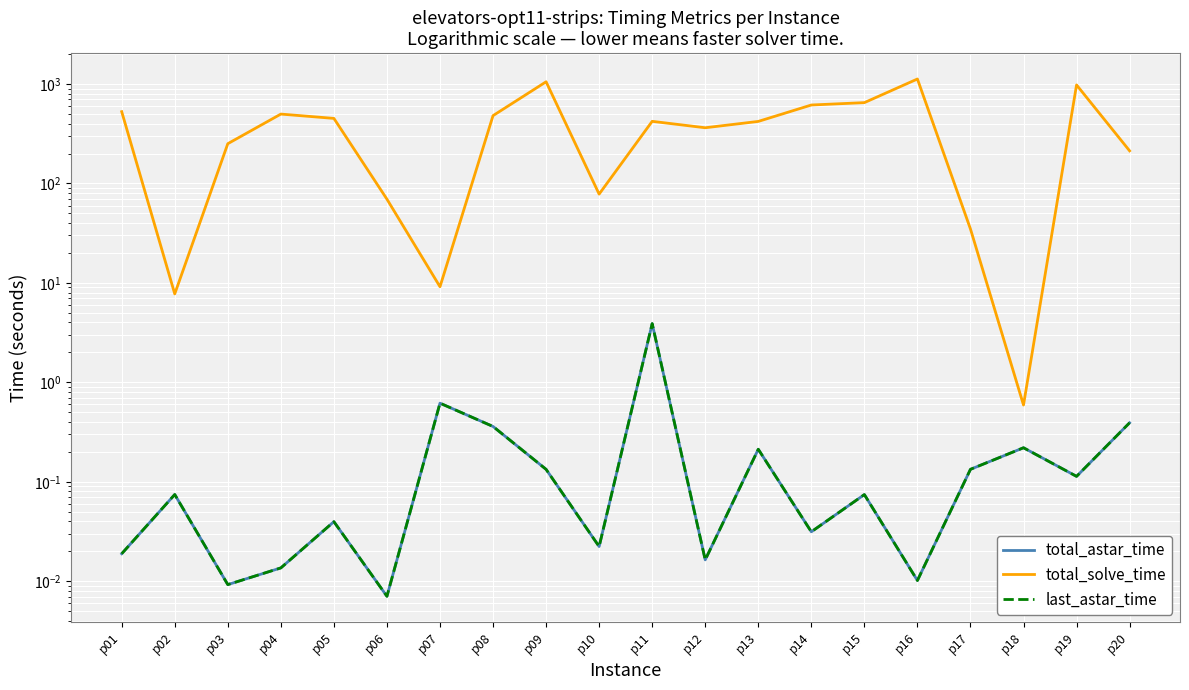

In total_solve_time, how many points are lower than both neighbors (excluding endpoints)?

5